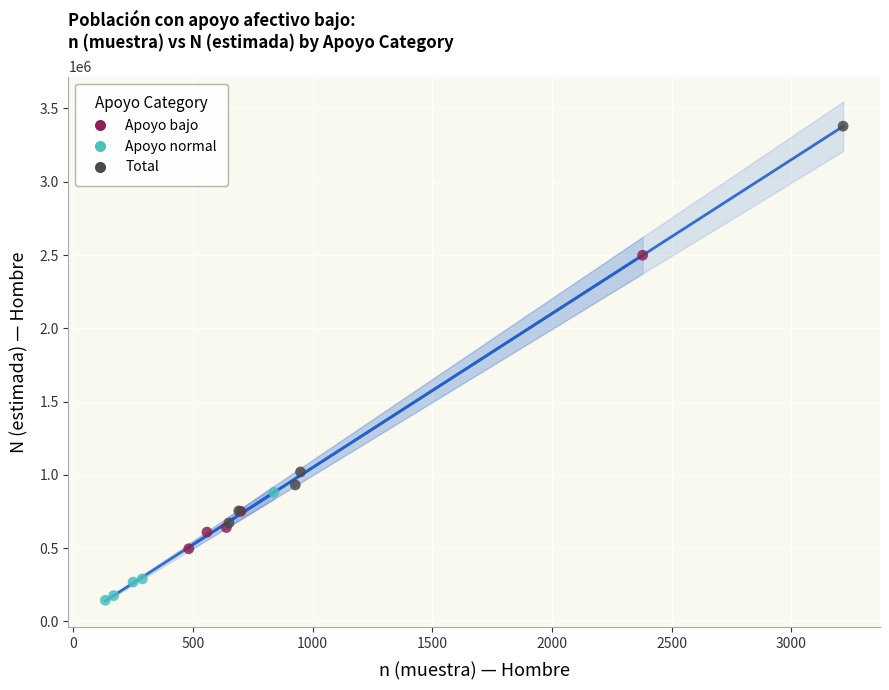

What are all the series names shown in the legend?

Apoyo bajo, Apoyo normal, Total